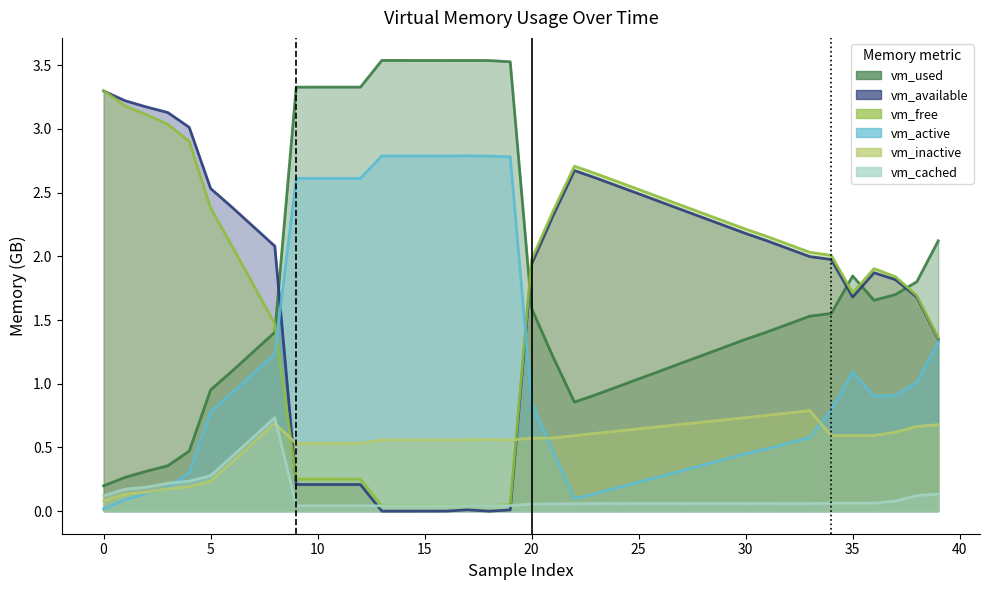

What is the difference between the maximum and minimum values in the vm_active series?

2.8